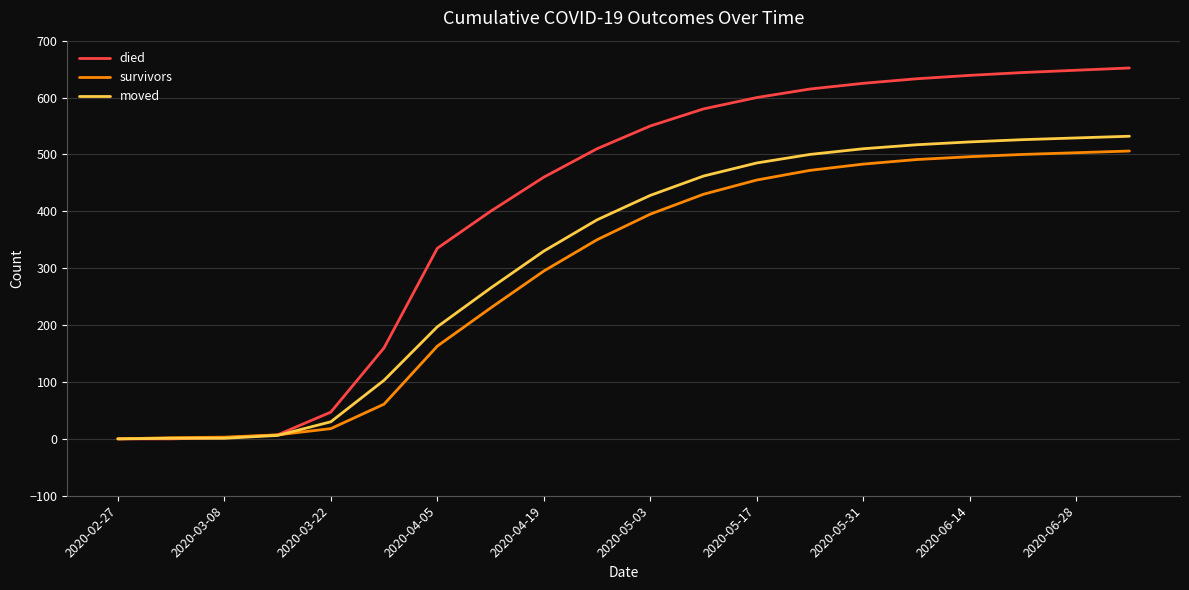

What is the difference between the second highest and second lowest values in the moved series?

528